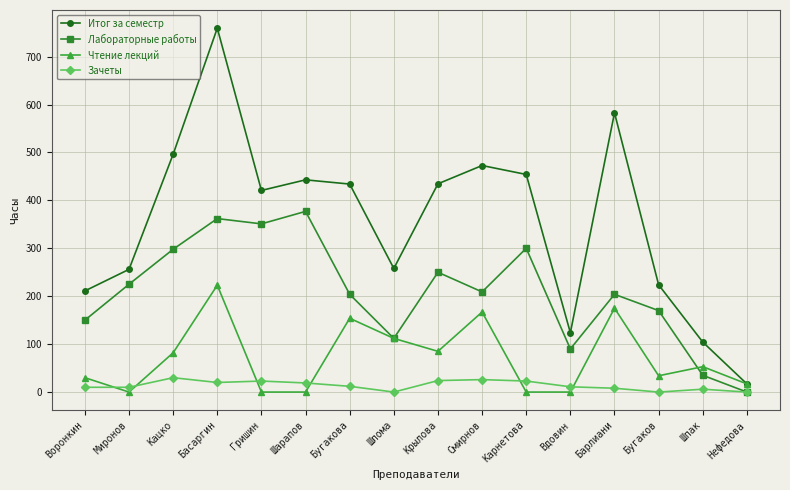

Does the chart display data point markers on the line(s)?

Yes